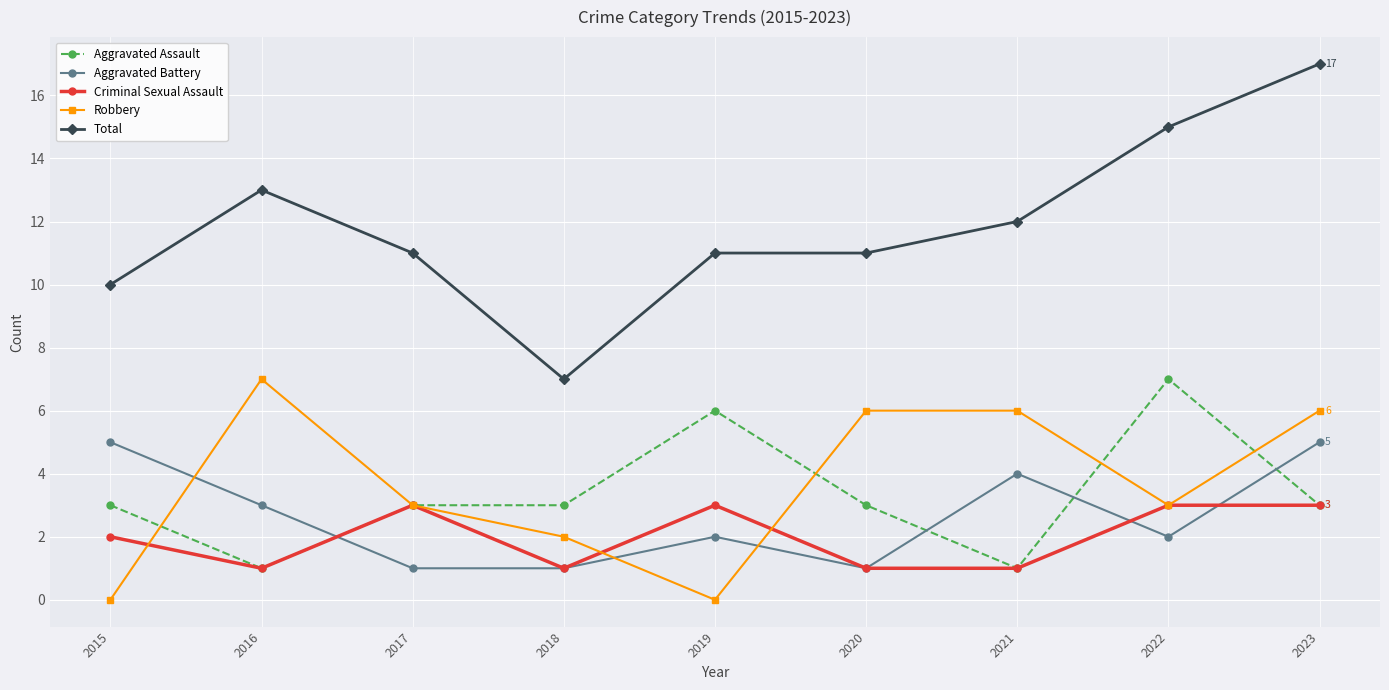

What is the spread (max minus min) of values at 2015?

10